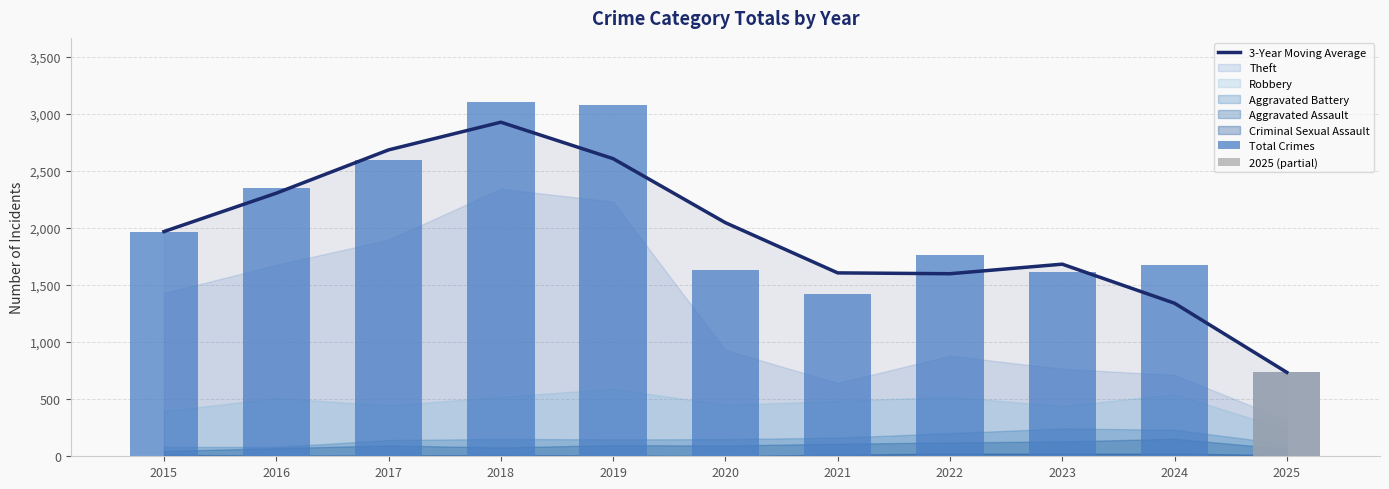

Is it true that 3-Year Moving Average equals 383.3 at 2022?

False